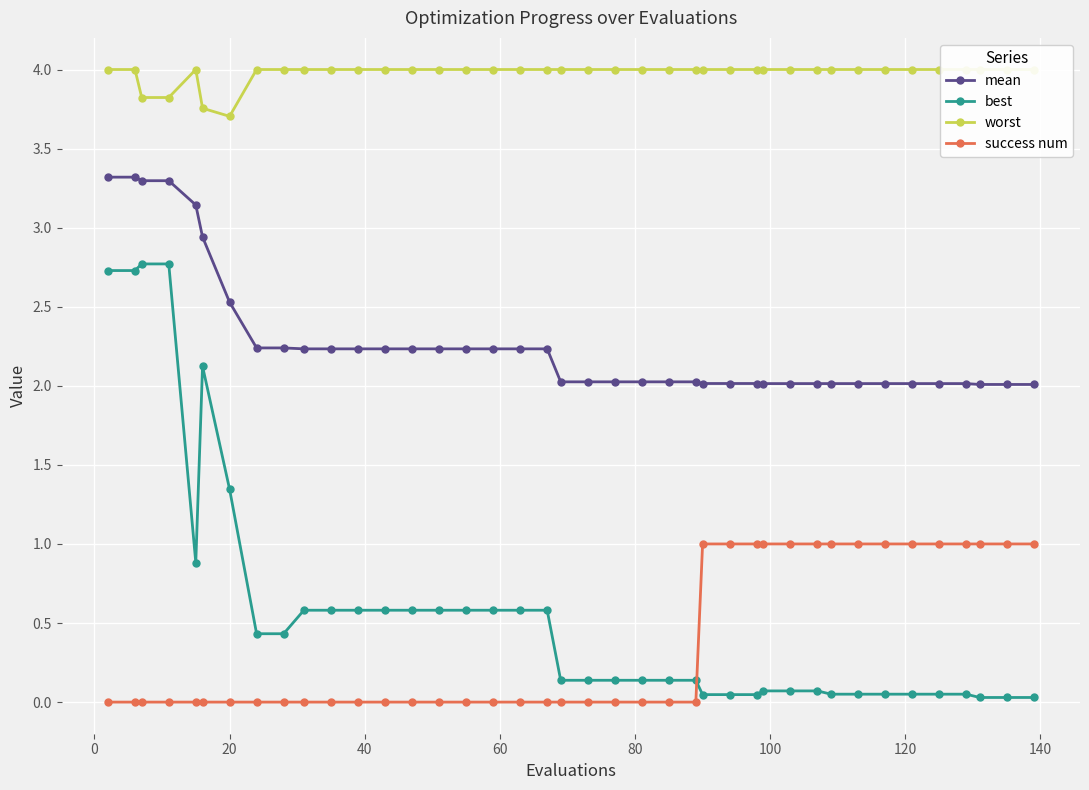

True or false: mean has more than 0 points higher than both neighbors.

False